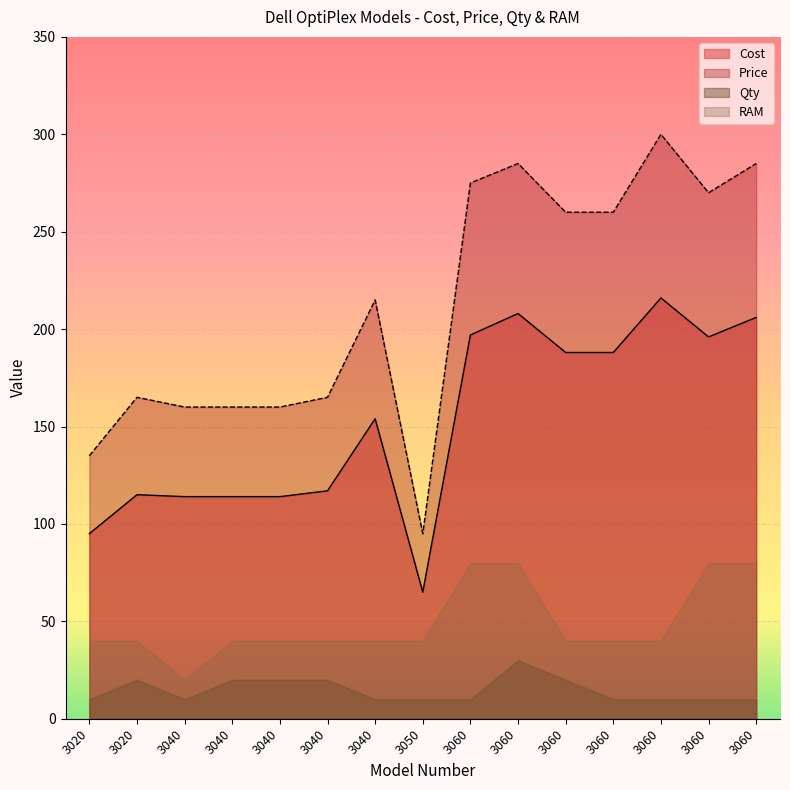

True or false: Cost and Price intersect in this chart.

False